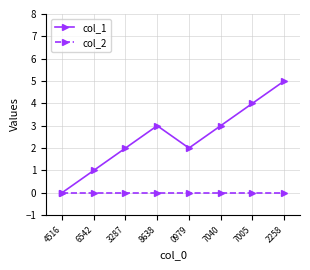

Which category has the highest value across all series?

2258